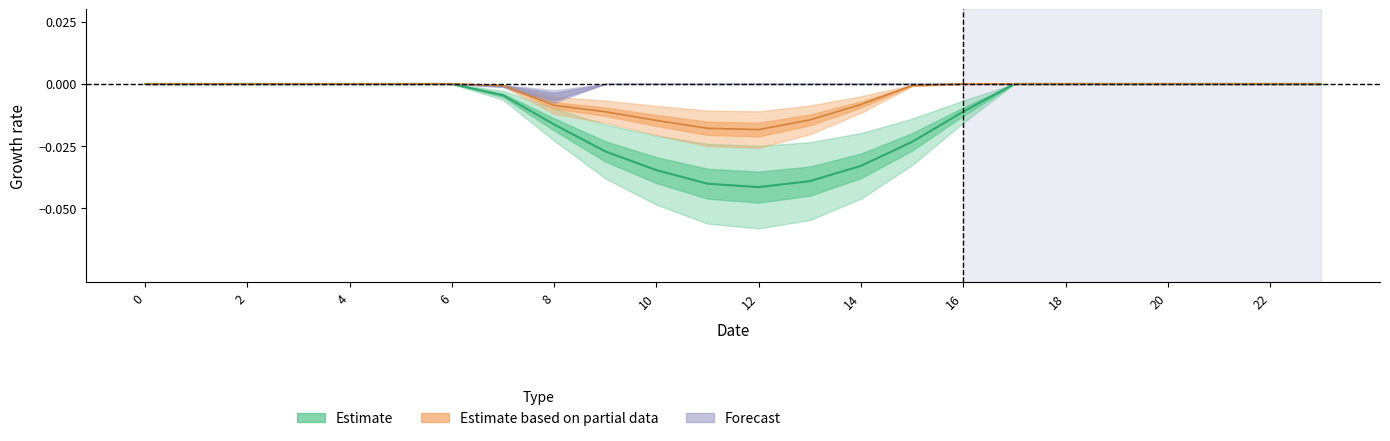

True or false: s1 has a value of -0.0 at 7.

True